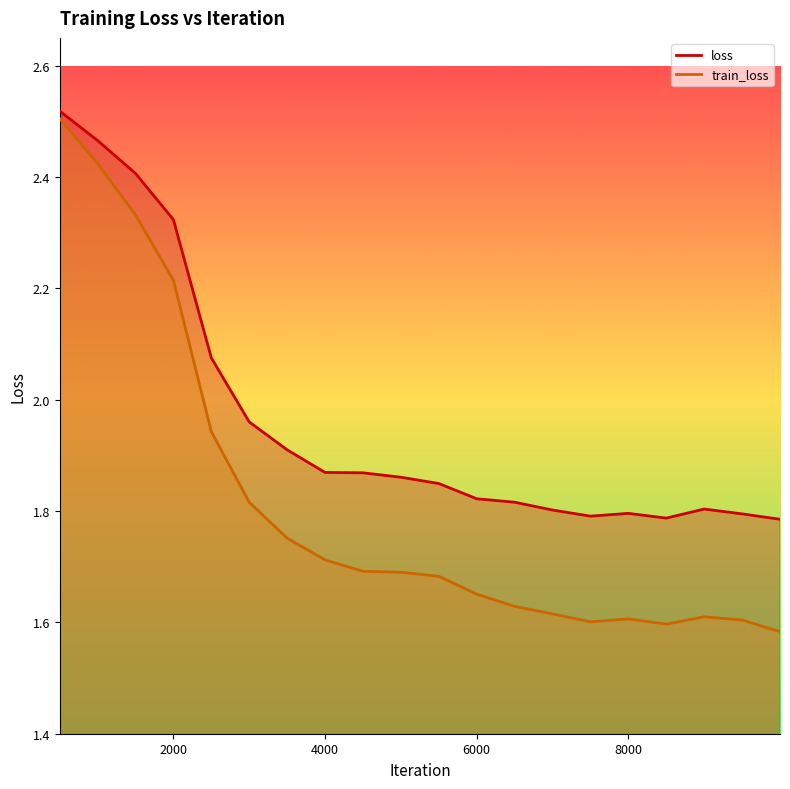

What is the difference between the maximum and second lowest values in the loss series?

0.7